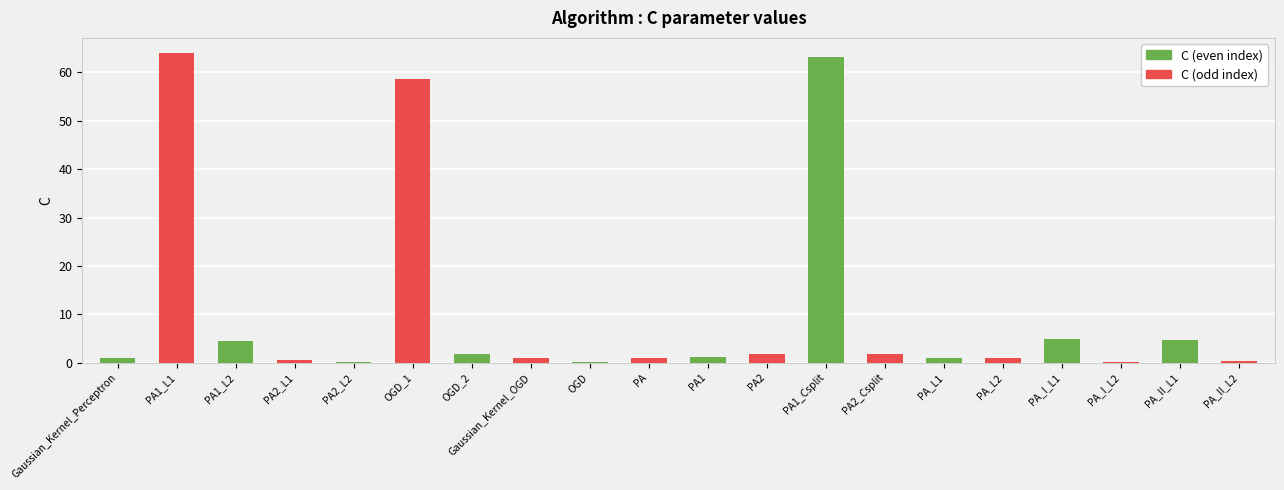

What is the maximum value shown in the chart?

64.0